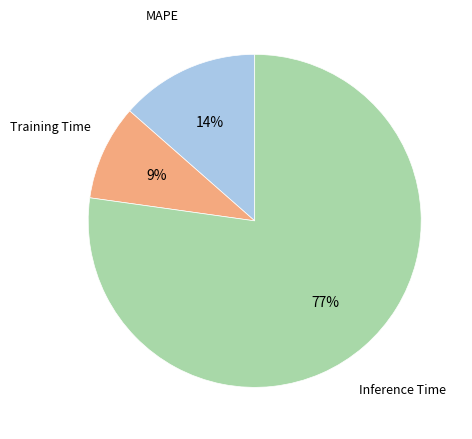

To the nearest percent, what is the average slice percentage?

33%